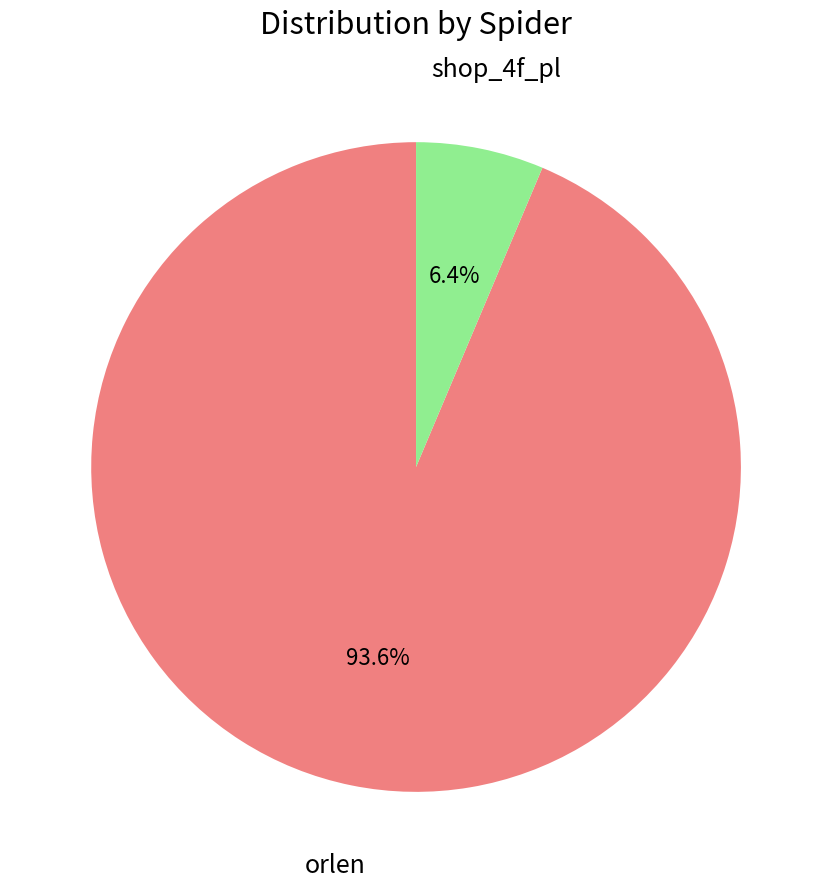

How many segments does this pie chart have?

2